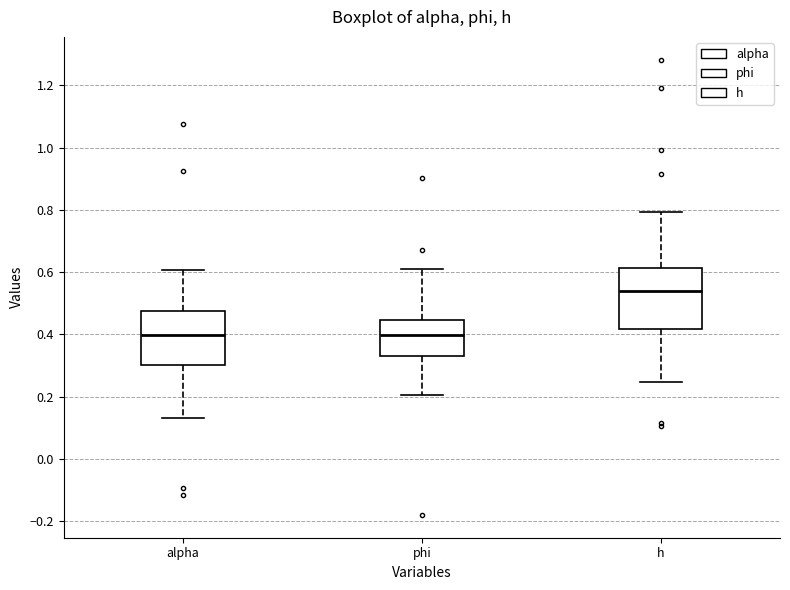

Reading left to right, read every box against the y-axis: the position of its median line, the range the box covers, and the ends of its whiskers. The values are not printed on the chart, so give them approximately, as read against the axis.

alpha: median 0.40, box 0.30 to 0.48, whiskers 0.14 to 0.60
phi: median 0.40, box 0.34 to 0.44, whiskers 0.20 to 0.60
h: median 0.54, box 0.42 to 0.62, whiskers 0.24 to 0.80